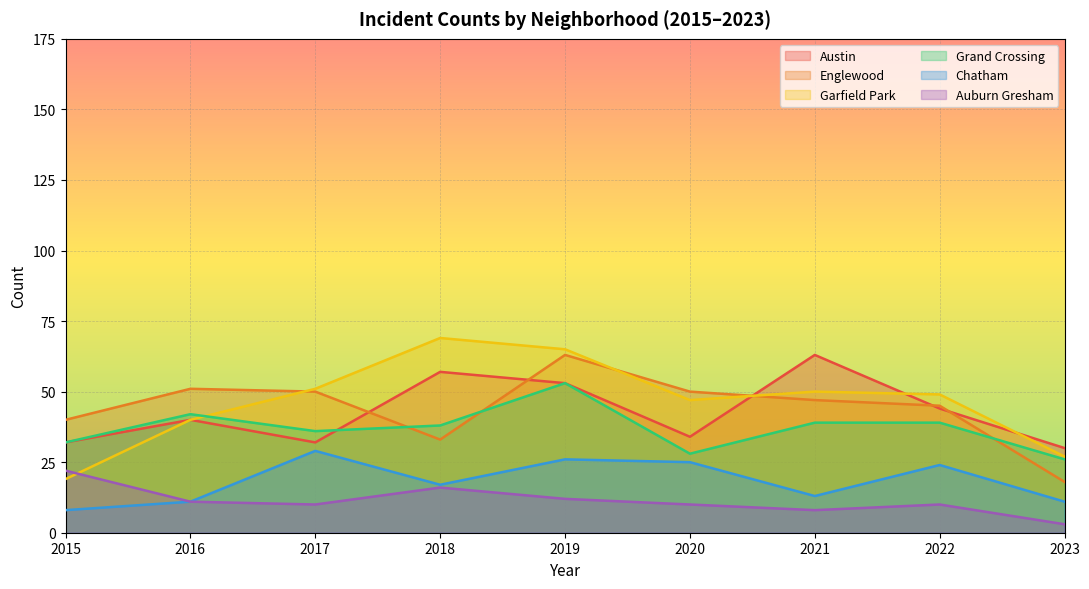

The value of Grand Crossing at 2018 is 38. True or false?

True